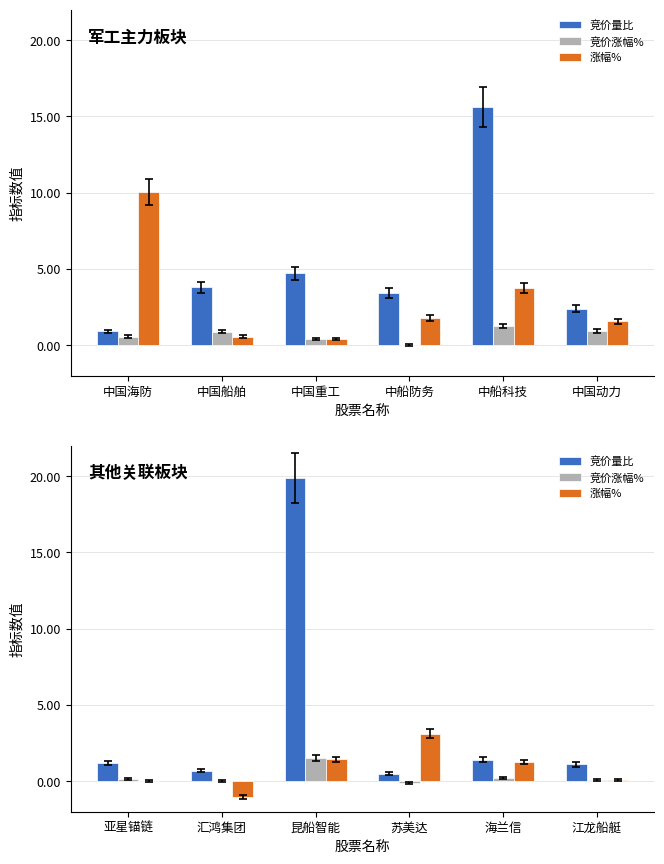

What is the average value of the 涨幅% series?

0.8